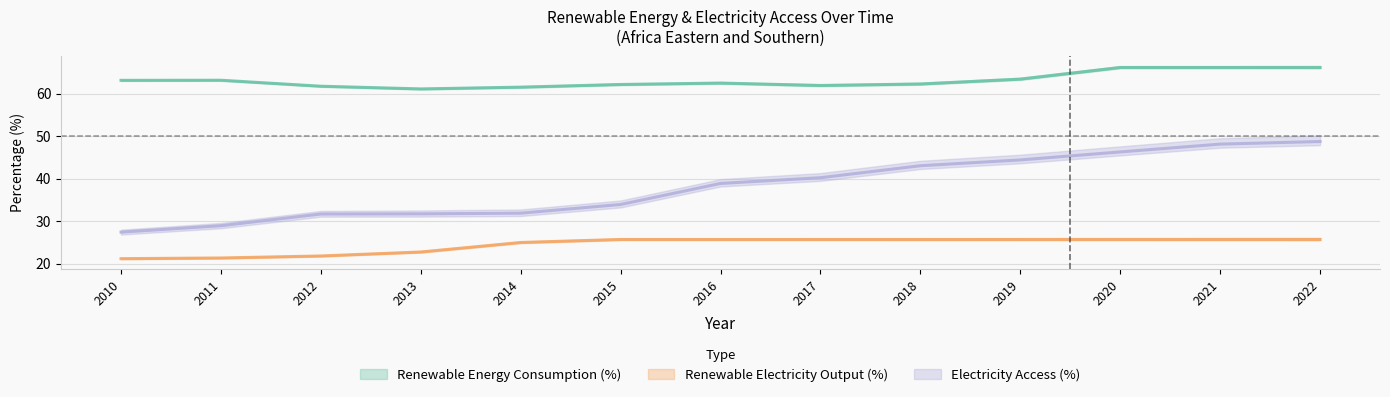

Which category has the highest value across all series?

2020